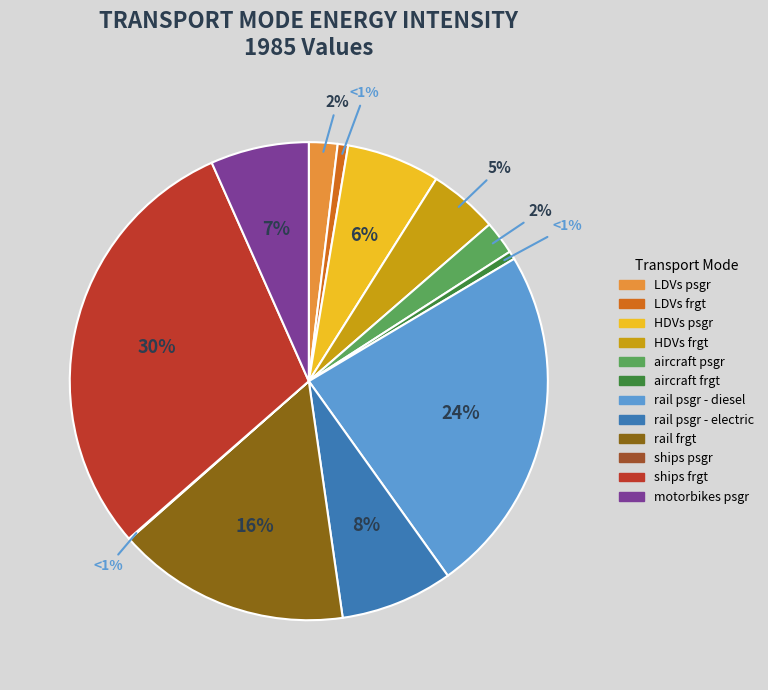

Rank the categories by value from lowest to highest.

ships psgr, aircraft frgt, LDVs frgt, LDVs psgr, aircraft psgr, HDVs frgt, HDVs psgr, motorbikes psgr, rail psgr - electric, rail frgt, rail psgr - diesel, ships frgt